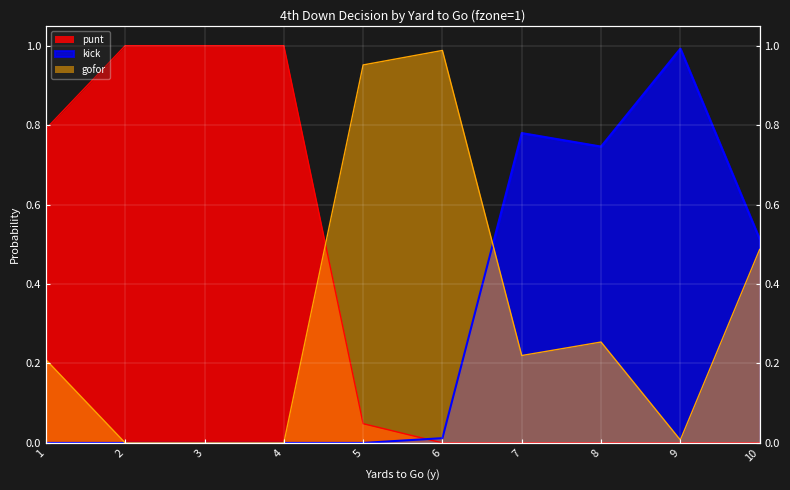

At how many categories does at least one series exceed 0?

10